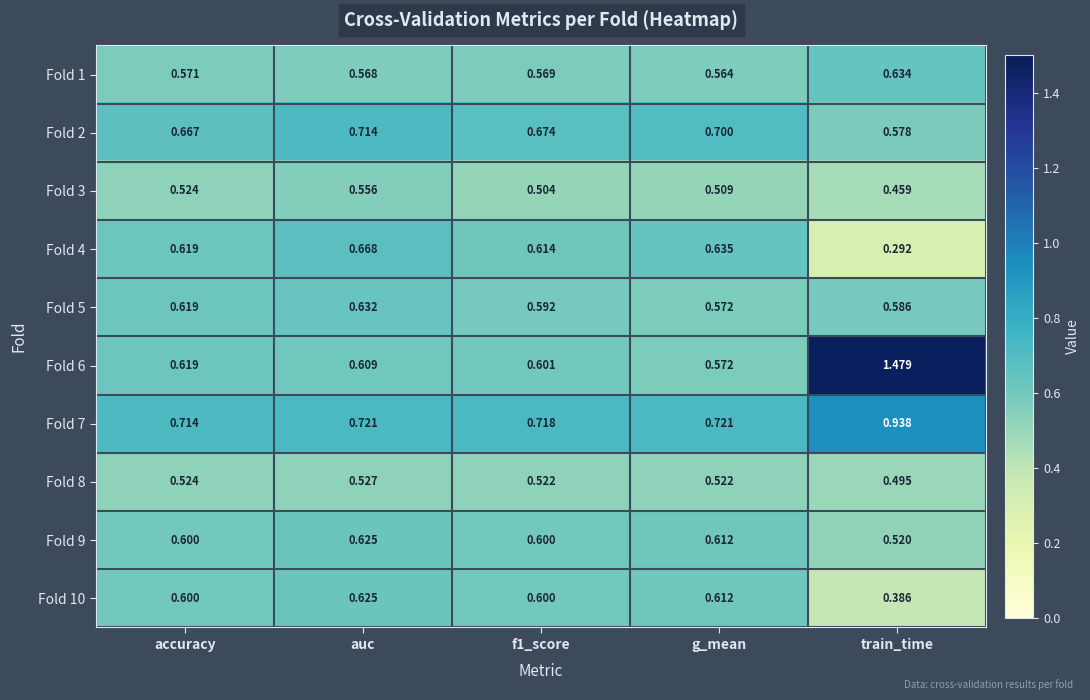

What is the spread (max minus min) of values at f1_score?

0.2